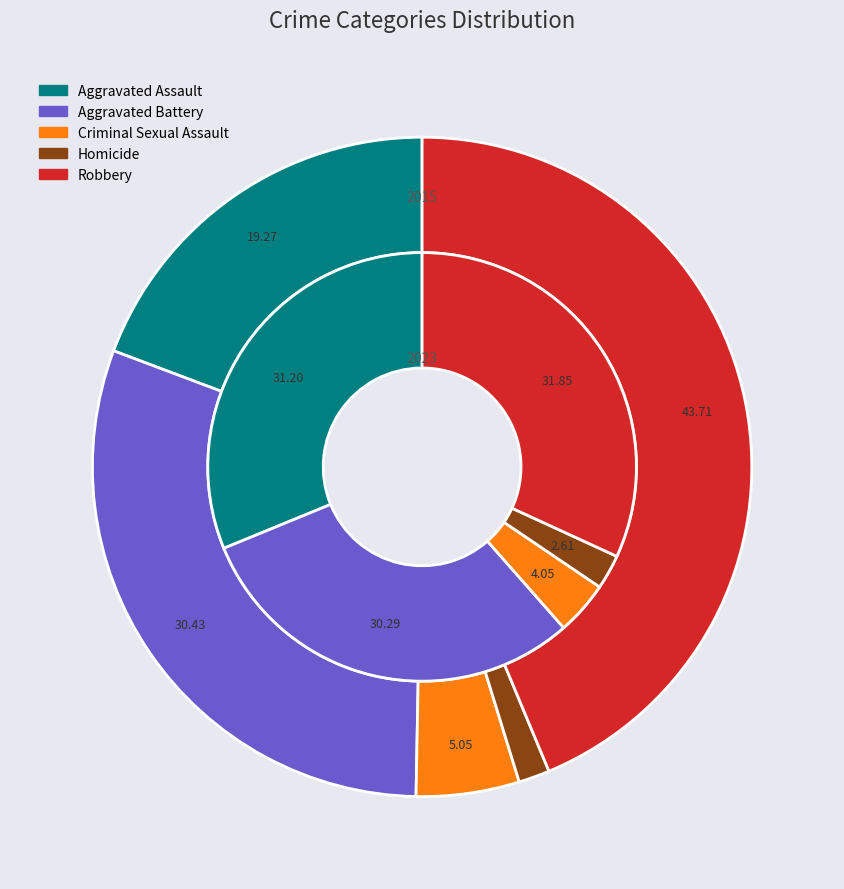

Which has a higher value, Robbery or Criminal Sexual Assault?

Robbery